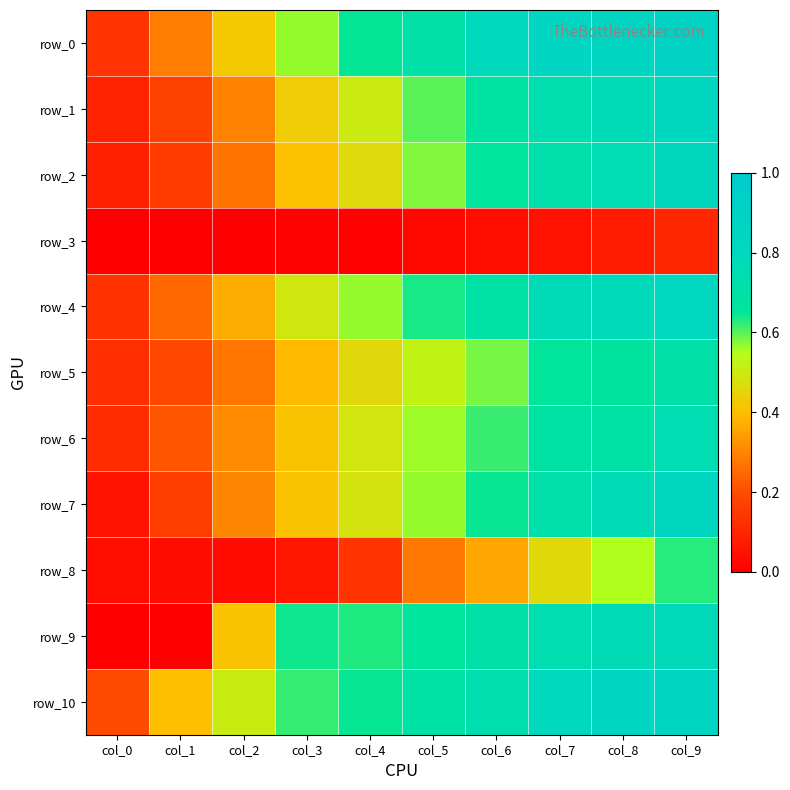

Is it true that row_4 equals 0.3 at col_3?

False